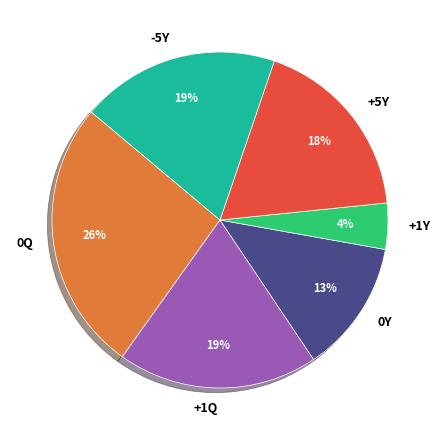

How many slices are in this pie chart?

6